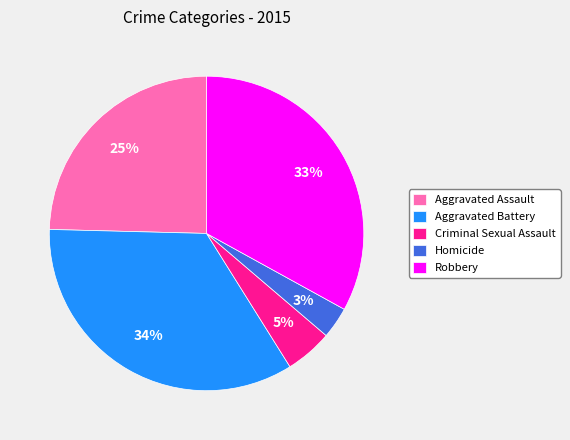

Does any single category account for the majority?

No